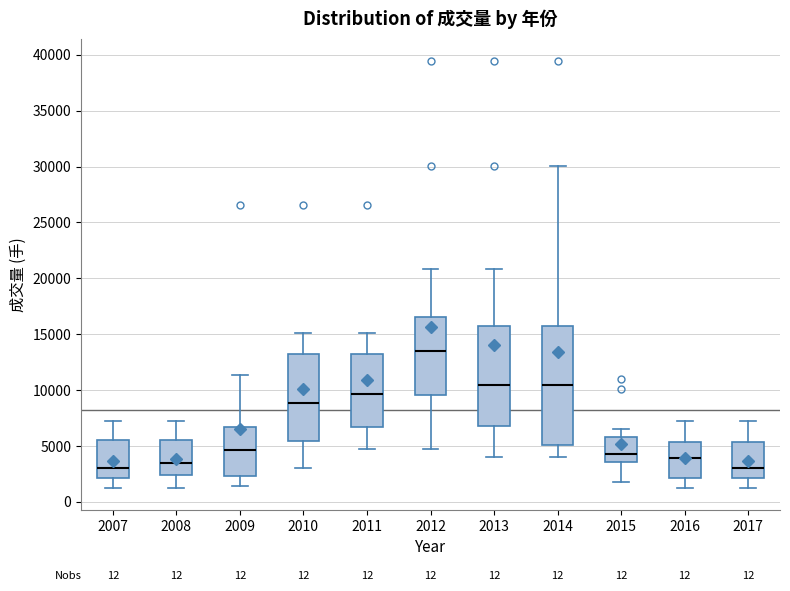

Reading left to right, read every box against the y-axis: the position of its median line, the range the box covers, and the ends of its whiskers. The values are not printed on the chart, so give them approximately, as read against the axis.

2007: median 3000, box 2000 to 5500, whiskers 1000 to 7000
2008: median 3500, box 2500 to 5500, whiskers 1000 to 7000
2009: median 4500, box 2500 to 6500, whiskers 1500 to 11500
2010: median 9000, box 5500 to 13500, whiskers 3000 to 15000
2011: median 9500, box 6500 to 13500, whiskers 4500 to 15000
2012: median 13500, box 9500 to 16500, whiskers 4500 to 21000
2013: median 10500, box 7000 to 16000, whiskers 4000 to 21000
2014: median 10500, box 5000 to 16000, whiskers 4000 to 30000
2015: median 4000, box 3500 to 6000, whiskers 1500 to 6500
2016: median 4000, box 2000 to 5500, whiskers 1000 to 7000
2017: median 3000, box 2000 to 5500, whiskers 1000 to 7000